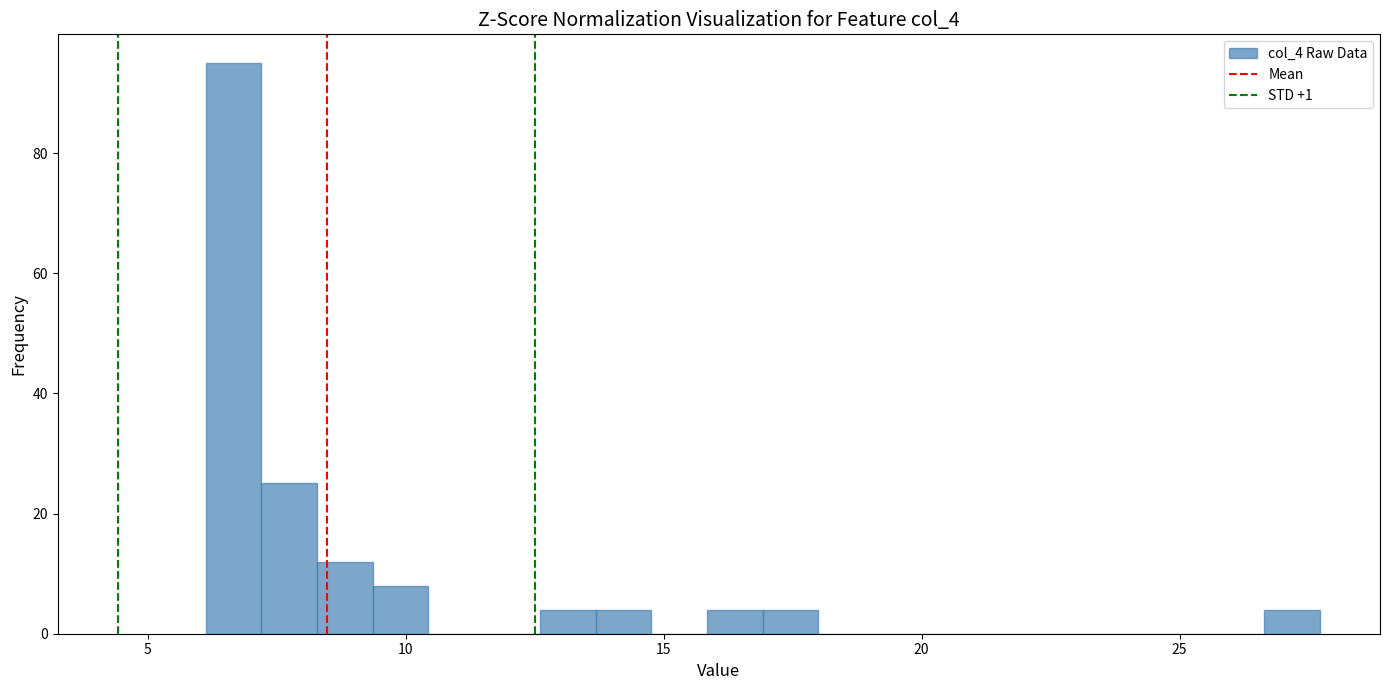

Read against the x-axis, roughly where is the centre of the tallest bar?

6.5